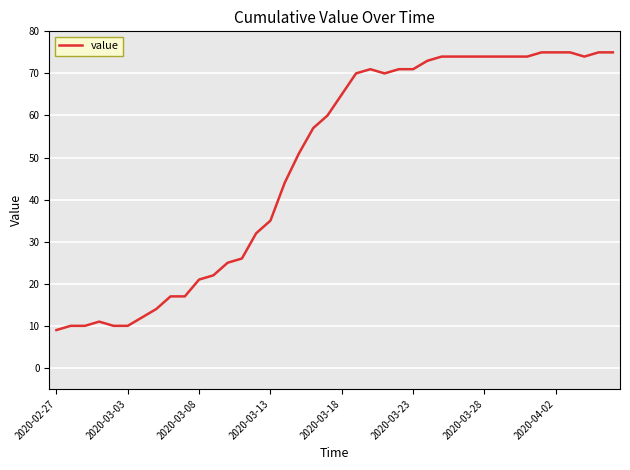

What is the difference between the maximum and minimum values?

66